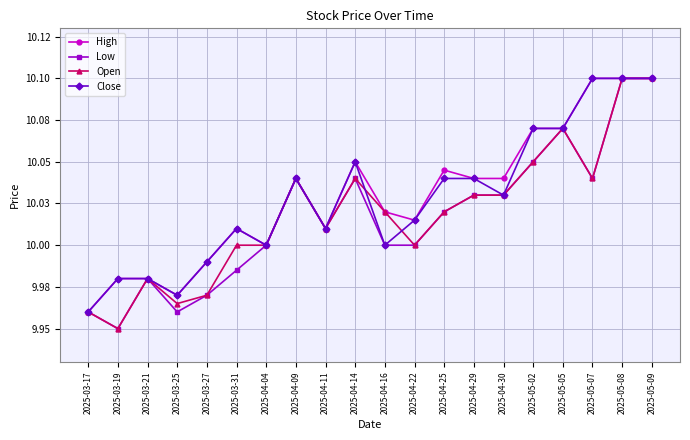

Which series has the largest total across all categories?

High